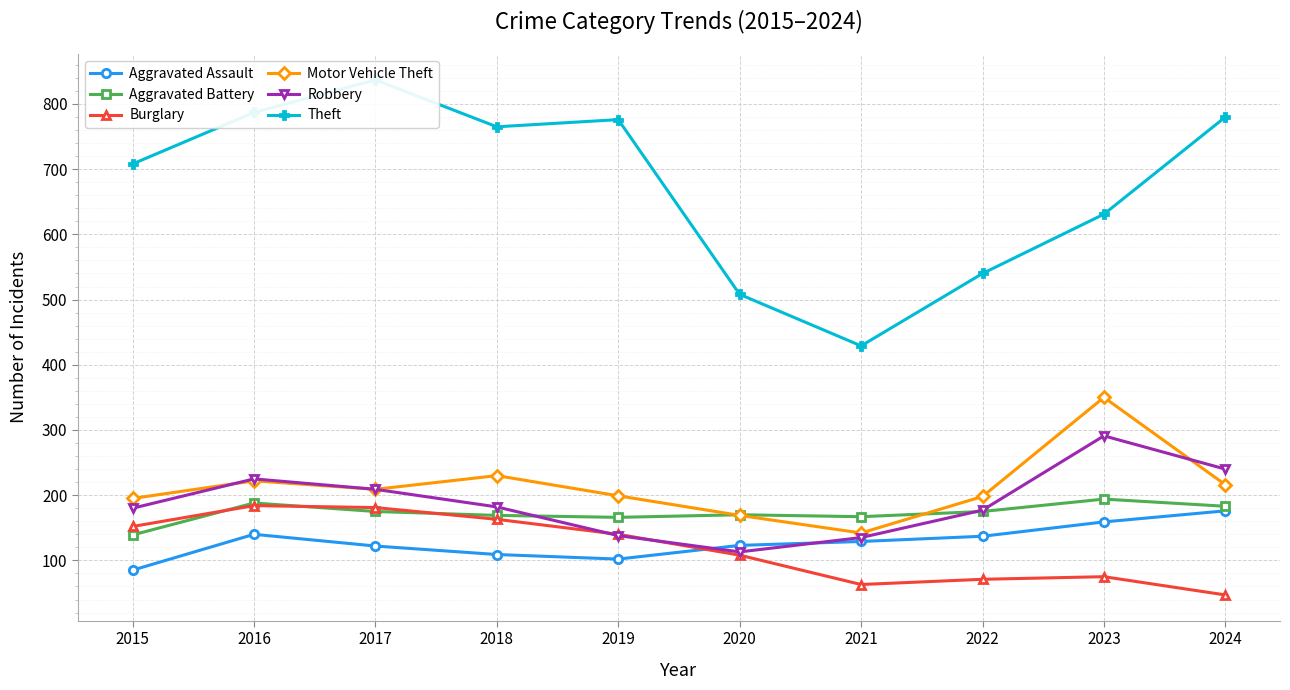

Reading left to right, extract all data points from this chart.

Aggravated Assault: 85	140	122	109	102	123	129	137	159	176
Aggravated Battery: 139	188	175	169	166	170	167	175	194	183
Burglary: 152	184	181	163	140	108	63	71	75	47
Motor Vehicle Theft: 195	222	209	230	199	169	142	198	350	216
Robbery: 180	225	209	182	138	113	135	177	291	240
Theft: 708	787	837	765	776	508	429	540	631	780